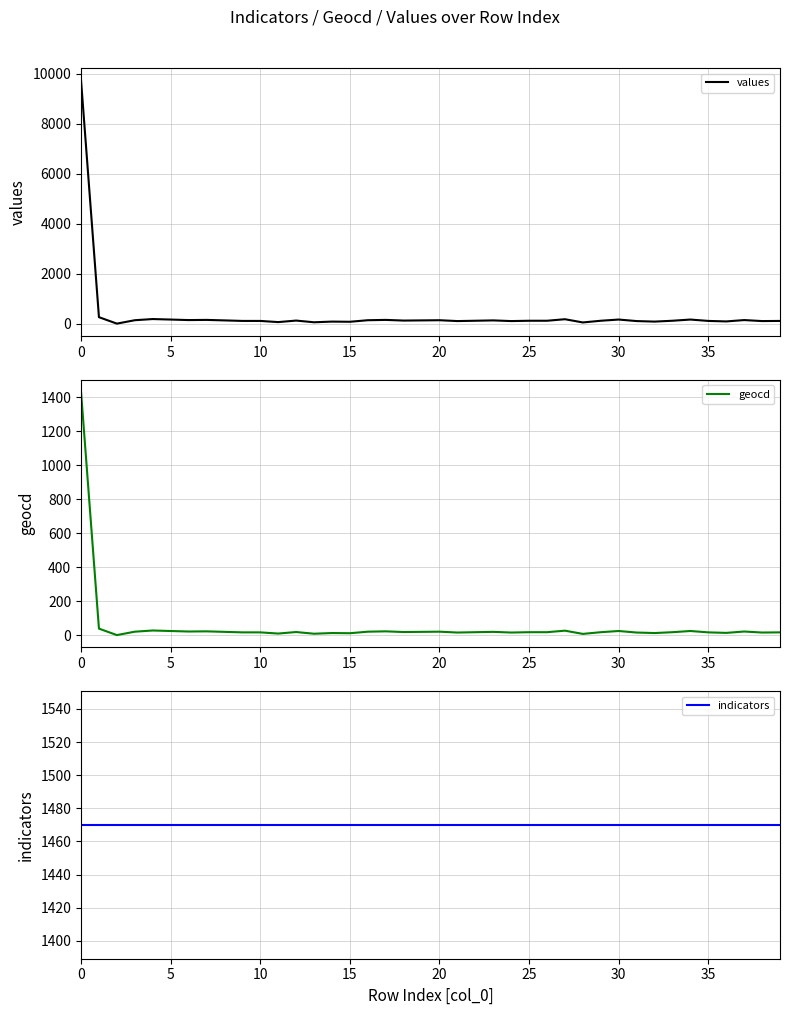

The values series shows 9741 at 0. True or false?

True